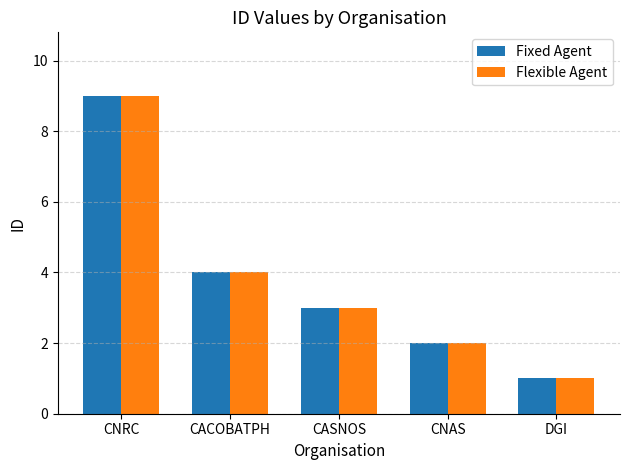

What position from the right is CACOBATPH?

4